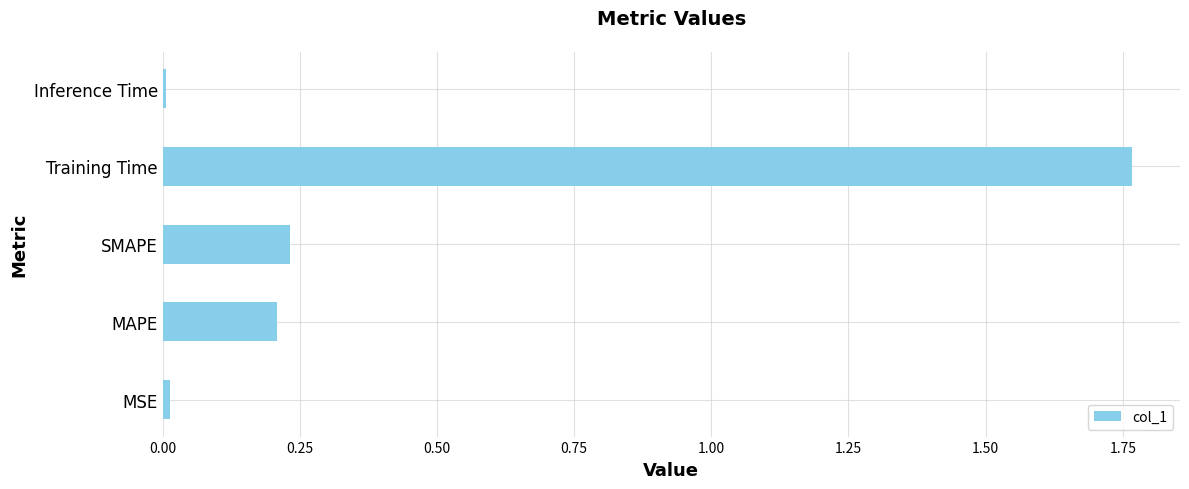

What is the average value?

0.4